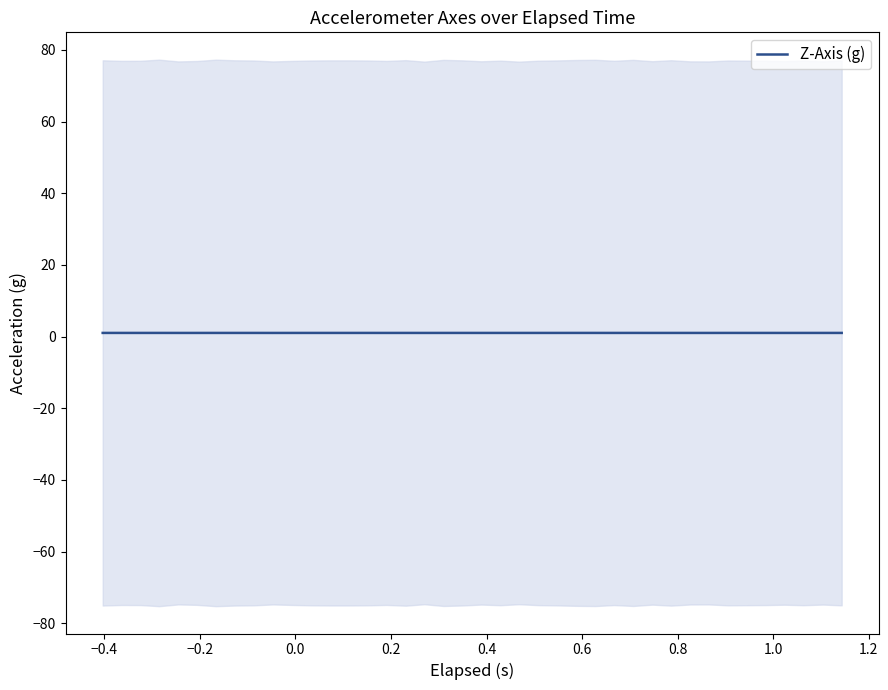

How many interior local peaks (higher than both neighbors) does the data have?

11